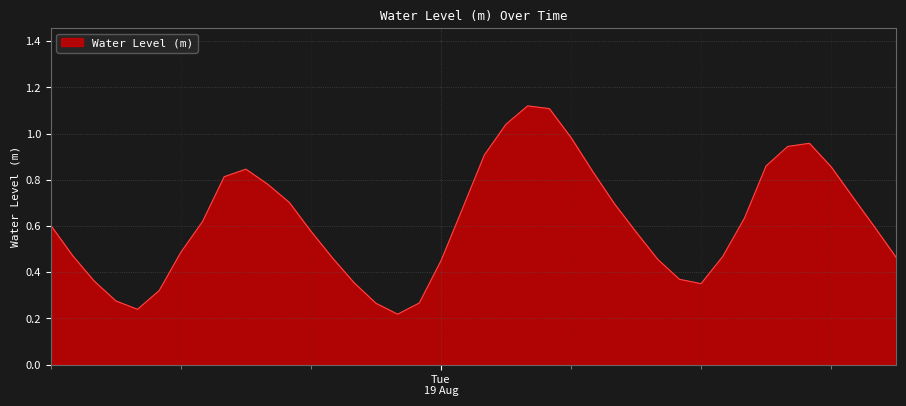

What is the greatest value displayed?

1.1